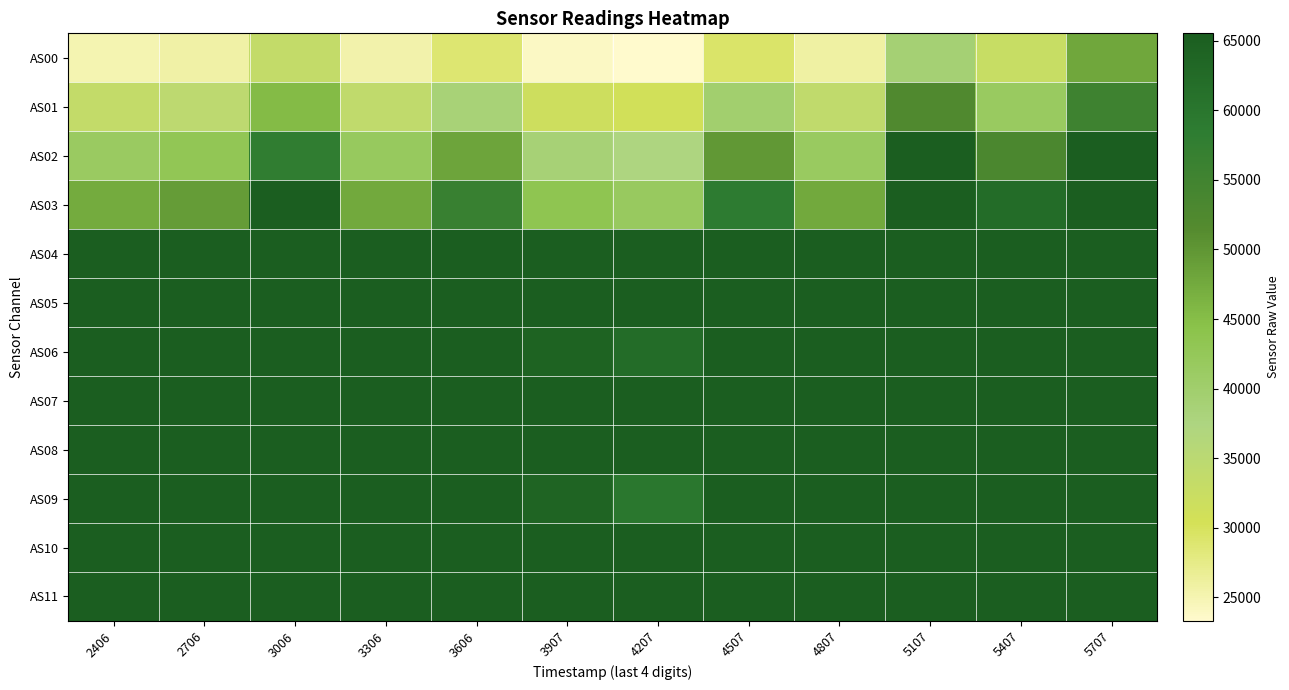

Which label corresponds to the largest value in the chart?

5107